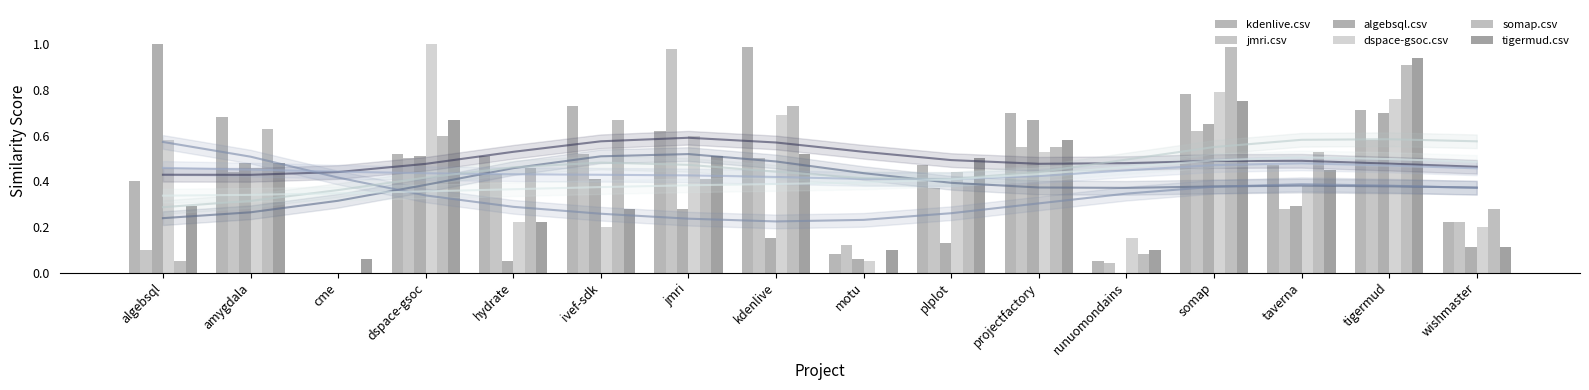

Rank the categories by dspace-gsoc.csv value from lowest to highest.

cme, motu, runuomondains, ivef-sdk, wishmaster, hydrate, taverna, plplot, amygdala, projectfactory, algebsql, jmri, kdenlive, tigermud, somap, dspace-gsoc